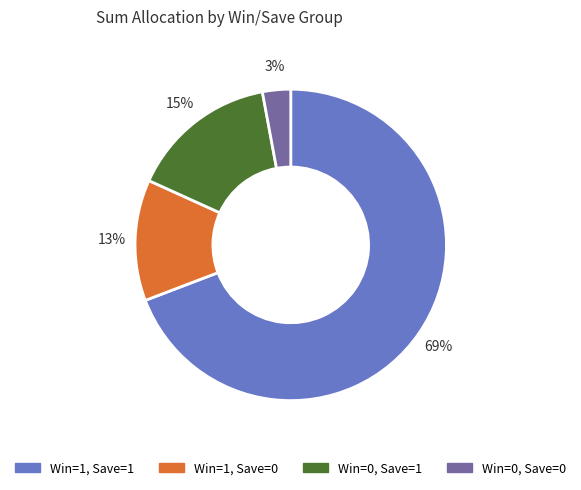

What is the smallest slice in the pie chart?

Win=0, Save=0